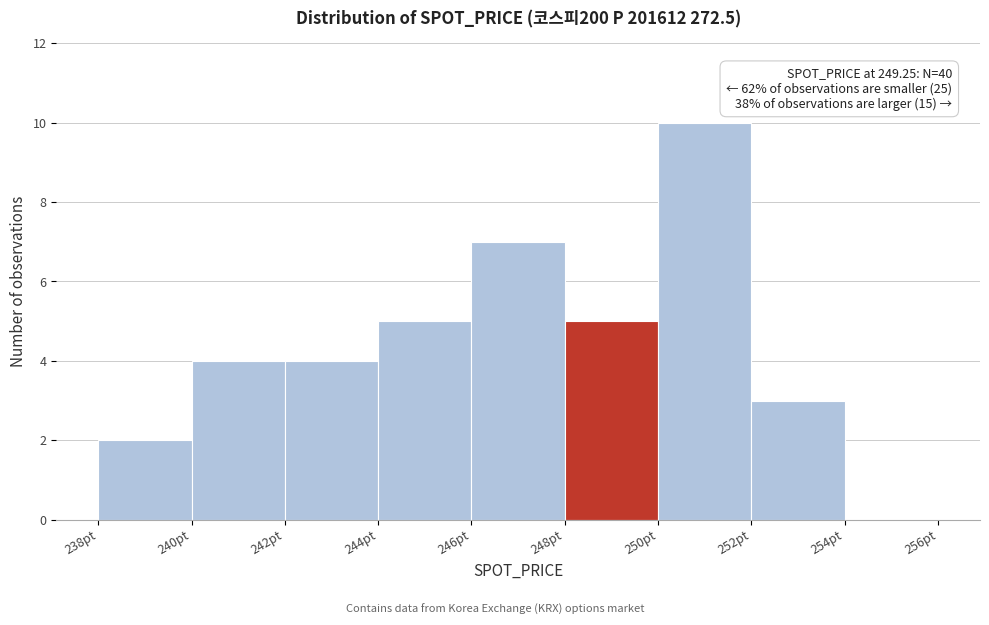

Which range on the x-axis has the tallest bar?

250 to 252